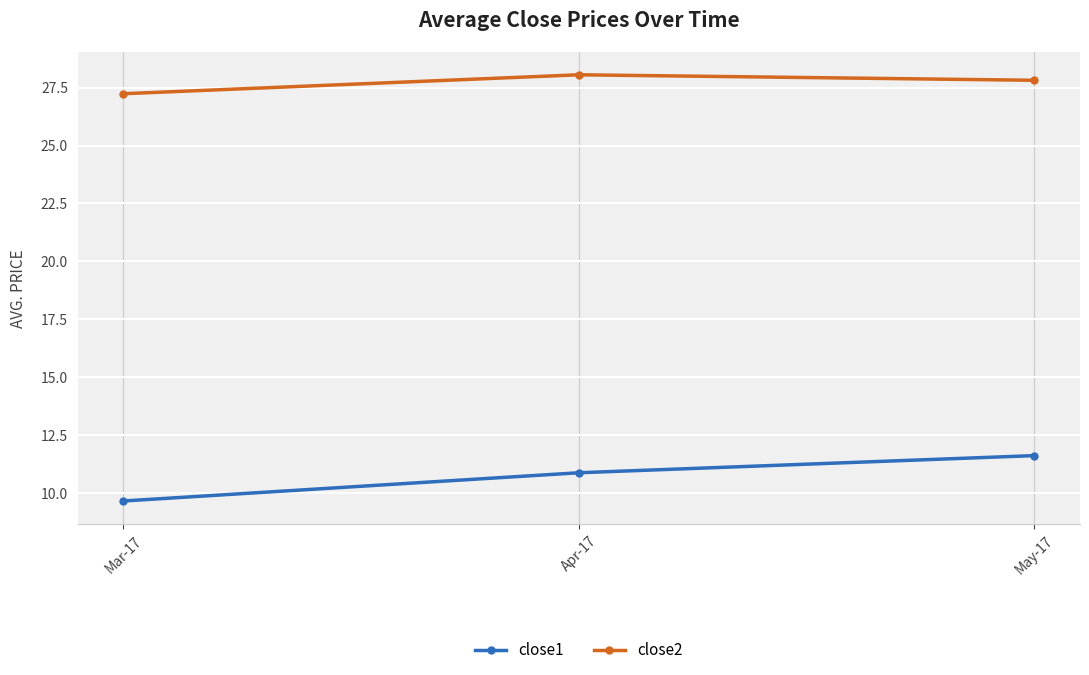

True or false: close1 has a value of 9.7 at Mar-17.

True